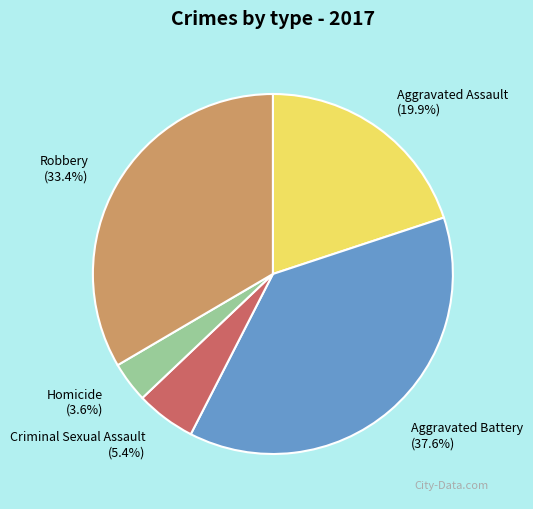

Count the number of slices in the pie.

5